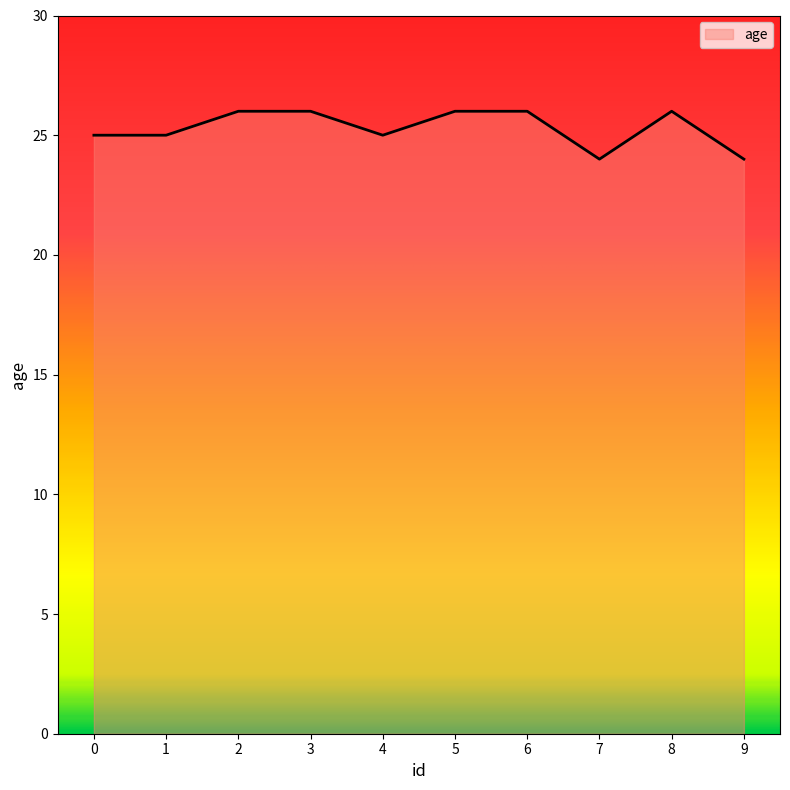

Count the values in the range 25 to 26.

8